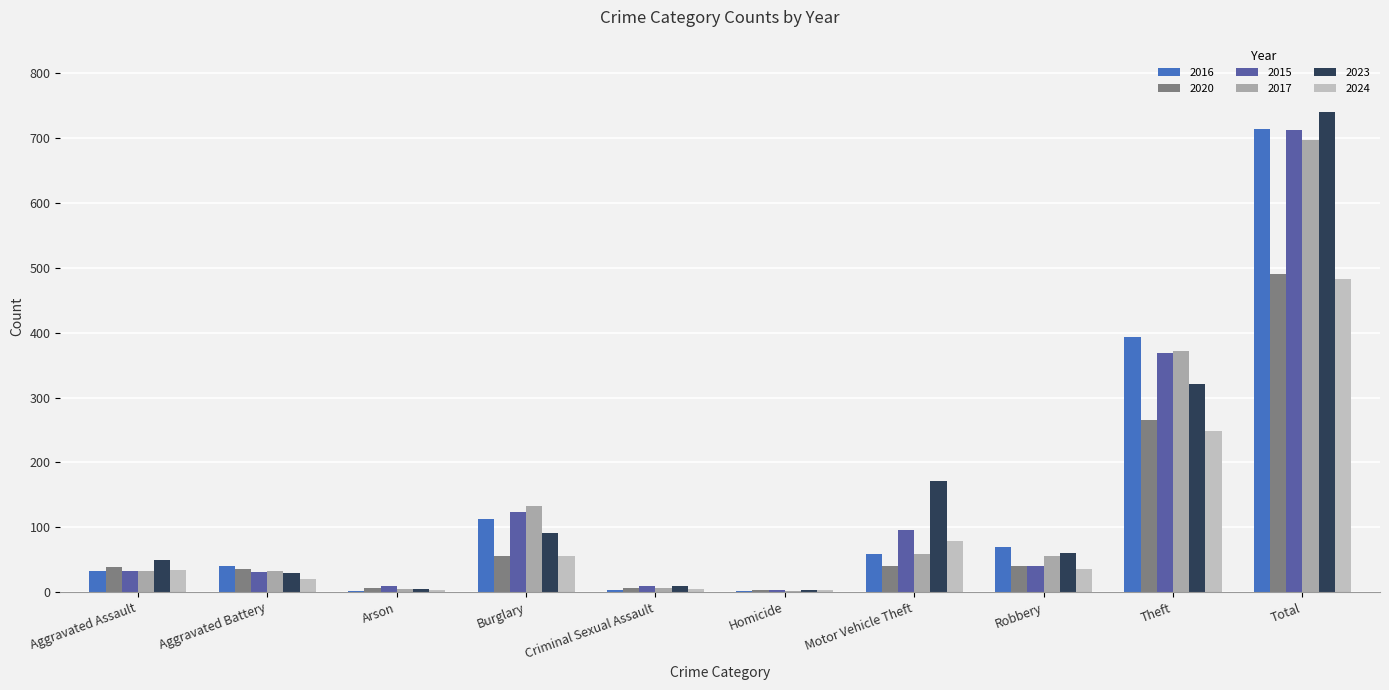

What is the average value of the 2015 series?

143